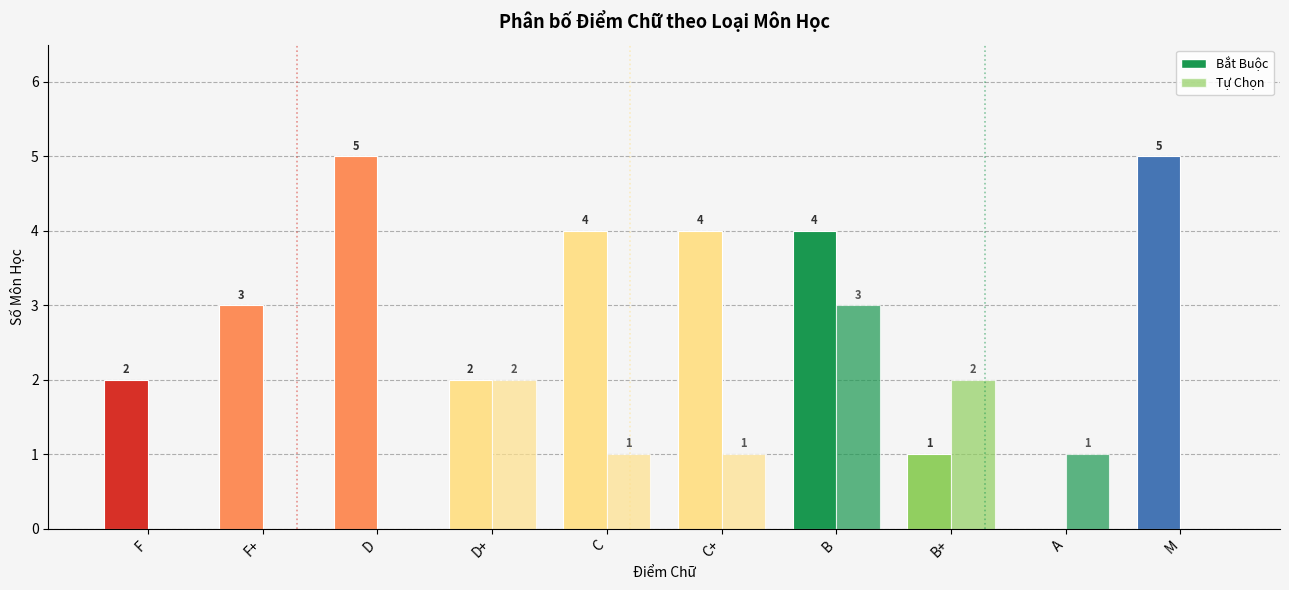

What is the difference between the maximum and minimum values in the Tự Chọn series?

3